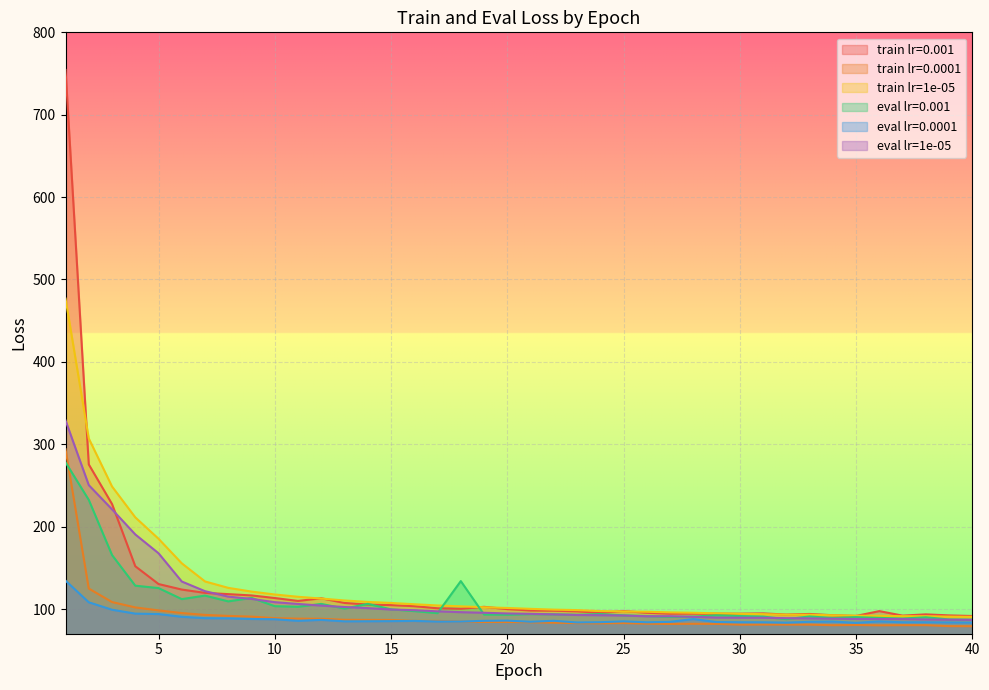

The eval lr=0.001 series shows 165.0 at 24. True or false?

False